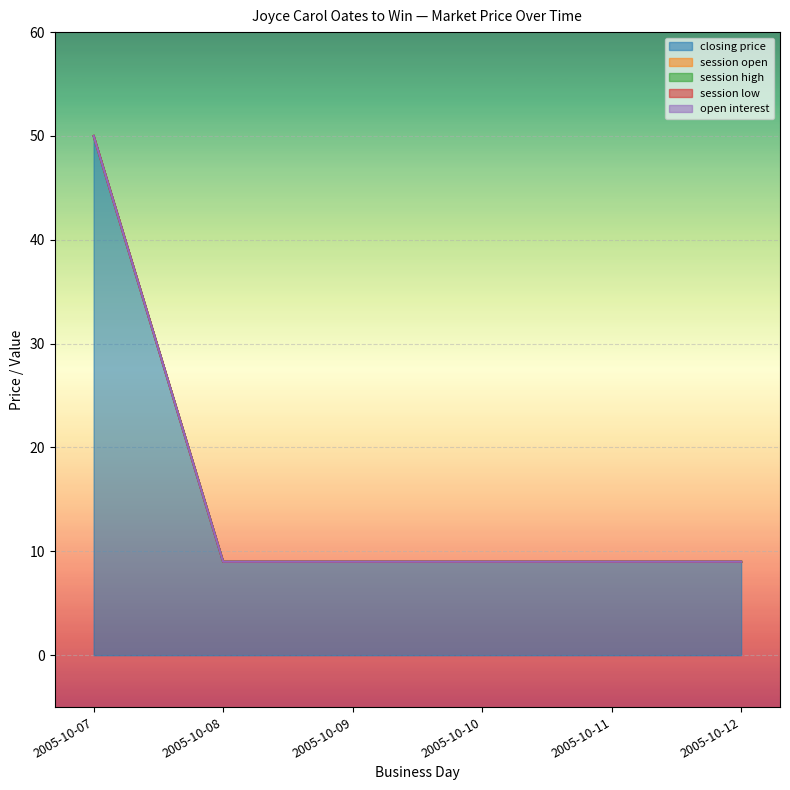

What is the greatest value displayed?

50